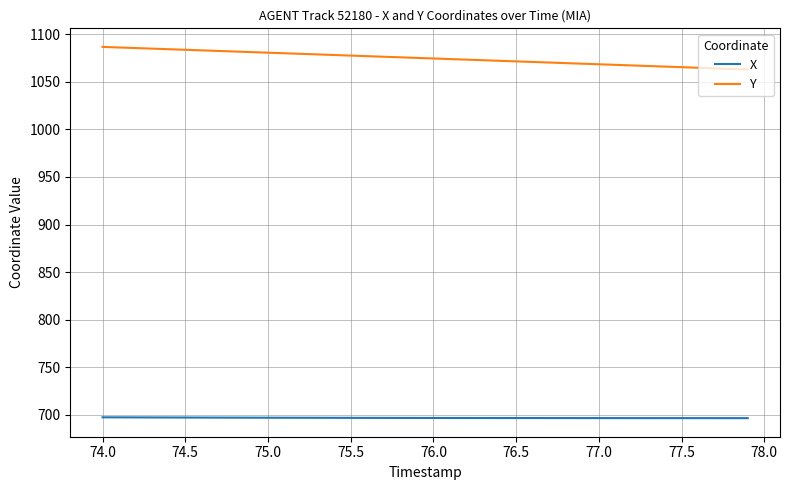

At how many categories does at least one series exceed 748?

40